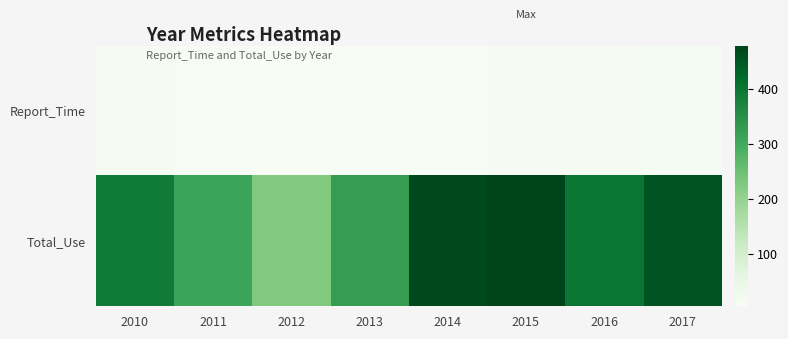

Which series changed the most between 2013 and 2016?

Total_Use